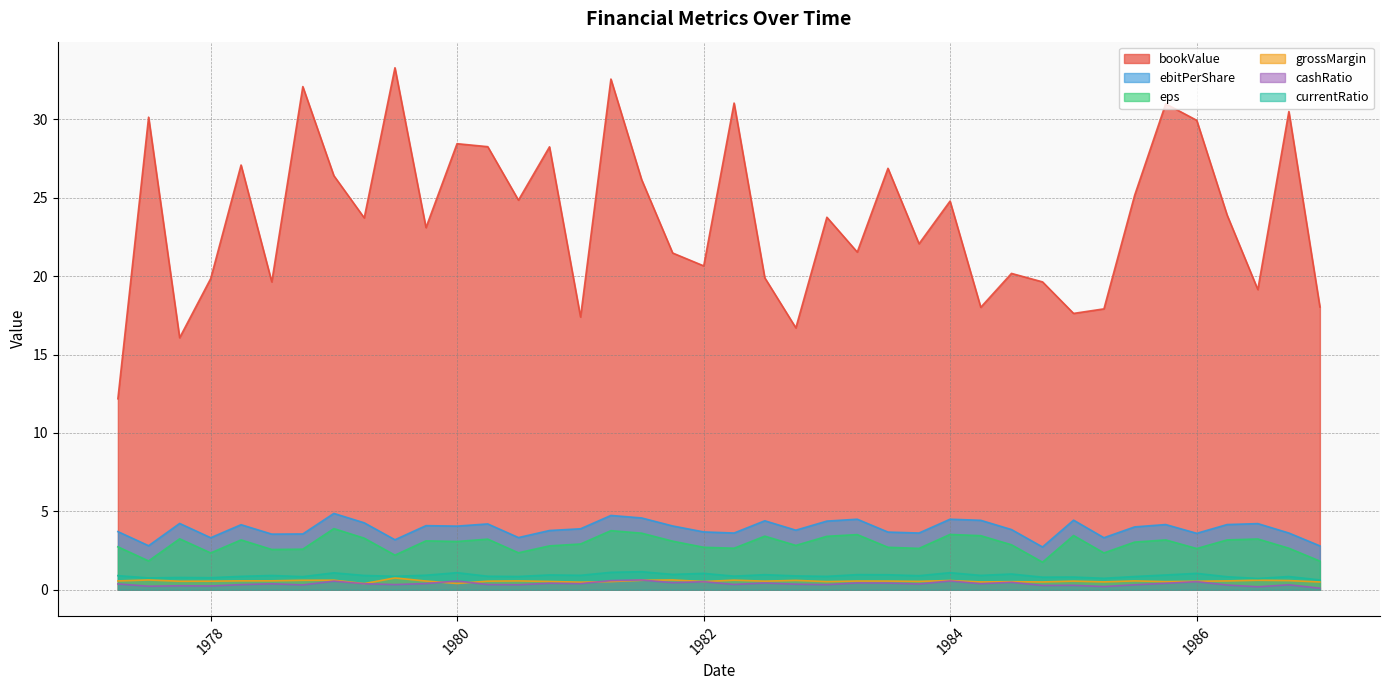

Reading left to right, extract all data points from this chart.

bookValue: 1977-03-31=12.2	1977-06-30=30.1	1977-09-30=16.1	1977-12-31=19.8	1978-03-31=27.1	1978-06-30=19.6	1978-09-30=32.1	1978-12-31=26.4	1979-03-31=23.7	1979-06-30=33.3	1979-09-30=23.1	1979-12-31=28.4	1980-03-31=28.2	1980-06-30=24.8	1980-09-30=28.2	1980-12-31=17.4	1981-03-31=32.6	1981-06-30=26.1	1981-09-30=21.5	1981-12-31=20.6	1982-03-31=31.0	1982-06-30=19.9	1982-09-30=16.7	1982-12-31=23.8	1983-03-31=21.5	1983-06-30=26.9	1983-09-30=22.1	1983-12-31=24.8	1984-03-31=18.0	1984-06-30=20.2	1984-09-30=19.6	1984-12-31=17.6	1985-03-31=17.9	1985-06-30=25.1	1985-09-30=31.0	1985-12-31=29.9	1986-03-31=23.9	1986-06-30=19.1	1986-09-30=30.5	1986-12-31=18.0
ebitPerShare: 1977-03-31=3.7	1977-06-30=2.8	1977-09-30=4.2	1977-12-31=3.3	1978-03-31=4.2	1978-06-30=3.5	1978-09-30=3.6	1978-12-31=4.9	1979-03-31=4.3	1979-06-30=3.2	1979-09-30=4.1	1979-12-31=4.1	1980-03-31=4.2	1980-06-30=3.3	1980-09-30=3.8	1980-12-31=3.9	1981-03-31=4.7	1981-06-30=4.6	1981-09-30=4.1	1981-12-31=3.7	1982-03-31=3.6	1982-06-30=4.4	1982-09-30=3.8	1982-12-31=4.4	1983-03-31=4.5	1983-06-30=3.7	1983-09-30=3.6	1983-12-31=4.5	1984-03-31=4.4	1984-06-30=3.8	1984-09-30=2.7	1984-12-31=4.4	1985-03-31=3.3	1985-06-30=4.0	1985-09-30=4.2	1985-12-31=3.6	1986-03-31=4.2	1986-06-30=4.2	1986-09-30=3.6	1986-12-31=2.8
eps: 1977-03-31=2.7	1977-06-30=1.8	1977-09-30=3.2	1977-12-31=2.4	1978-03-31=3.2	1978-06-30=2.6	1978-09-30=2.6	1978-12-31=3.9	1979-03-31=3.3	1979-06-30=2.2	1979-09-30=3.1	1979-12-31=3.1	1980-03-31=3.2	1980-06-30=2.4	1980-09-30=2.8	1980-12-31=2.9	1981-03-31=3.8	1981-06-30=3.6	1981-09-30=3.1	1981-12-31=2.7	1982-03-31=2.6	1982-06-30=3.4	1982-09-30=2.8	1982-12-31=3.4	1983-03-31=3.5	1983-06-30=2.7	1983-09-30=2.6	1983-12-31=3.5	1984-03-31=3.5	1984-06-30=2.9	1984-09-30=1.8	1984-12-31=3.5	1985-03-31=2.4	1985-06-30=3.0	1985-09-30=3.2	1985-12-31=2.6	1986-03-31=3.2	1986-06-30=3.2	1986-09-30=2.6	1986-12-31=1.8
grossMargin: 1977-03-31=0.6	1977-06-30=0.6	1977-09-30=0.5	1977-12-31=0.6	1978-03-31=0.6	1978-06-30=0.6	1978-09-30=0.6	1978-12-31=0.6	1979-03-31=0.4	1979-06-30=0.8	1979-09-30=0.6	1979-12-31=0.4	1980-03-31=0.6	1980-06-30=0.6	1980-09-30=0.5	1980-12-31=0.5	1981-03-31=0.5	1981-06-30=0.6	1981-09-30=0.6	1981-12-31=0.5	1982-03-31=0.6	1982-06-30=0.6	1982-09-30=0.6	1982-12-31=0.5	1983-03-31=0.6	1983-06-30=0.6	1983-09-30=0.5	1983-12-31=0.6	1984-03-31=0.5	1984-06-30=0.5	1984-09-30=0.5	1984-12-31=0.6	1985-03-31=0.5	1985-06-30=0.6	1985-09-30=0.5	1985-12-31=0.5	1986-03-31=0.6	1986-06-30=0.6	1986-09-30=0.6	1986-12-31=0.5
cashRatio: 1977-03-31=0.4	1977-06-30=0.2	1977-09-30=0.3	1977-12-31=0.2	1978-03-31=0.3	1978-06-30=0.4	1978-09-30=0.3	1978-12-31=0.6	1979-03-31=0.4	1979-06-30=0.3	1979-09-30=0.4	1979-12-31=0.6	1980-03-31=0.3	1980-06-30=0.3	1980-09-30=0.4	1980-12-31=0.4	1981-03-31=0.6	1981-06-30=0.6	1981-09-30=0.5	1981-12-31=0.5	1982-03-31=0.3	1982-06-30=0.4	1982-09-30=0.4	1982-12-31=0.3	1983-03-31=0.4	1983-06-30=0.4	1983-09-30=0.4	1983-12-31=0.6	1984-03-31=0.4	1984-06-30=0.5	1984-09-30=0.3	1984-12-31=0.3	1985-03-31=0.2	1985-06-30=0.3	1985-09-30=0.4	1985-12-31=0.5	1986-03-31=0.3	1986-06-30=0.2	1986-09-30=0.3	1986-12-31=0.1
currentRatio: 1977-03-31=0.9	1977-06-30=0.8	1977-09-30=0.8	1977-12-31=0.8	1978-03-31=0.9	1978-06-30=0.9	1978-09-30=0.8	1978-12-31=1.1	1979-03-31=0.9	1979-06-30=0.9	1979-09-30=0.9	1979-12-31=1.1	1980-03-31=0.9	1980-06-30=0.8	1980-09-30=0.9	1980-12-31=0.9	1981-03-31=1.1	1981-06-30=1.2	1981-09-30=1.0	1981-12-31=1.0	1982-03-31=0.9	1982-06-30=1.0	1982-09-30=0.9	1982-12-31=0.9	1983-03-31=1.0	1983-06-30=1.0	1983-09-30=0.9	1983-12-31=1.1	1984-03-31=0.9	1984-06-30=1.0	1984-09-30=0.8	1984-12-31=0.8	1985-03-31=0.7	1985-06-30=0.8	1985-09-30=0.9	1985-12-31=1.0	1986-03-31=0.8	1986-06-30=0.7	1986-09-30=0.8	1986-12-31=0.6